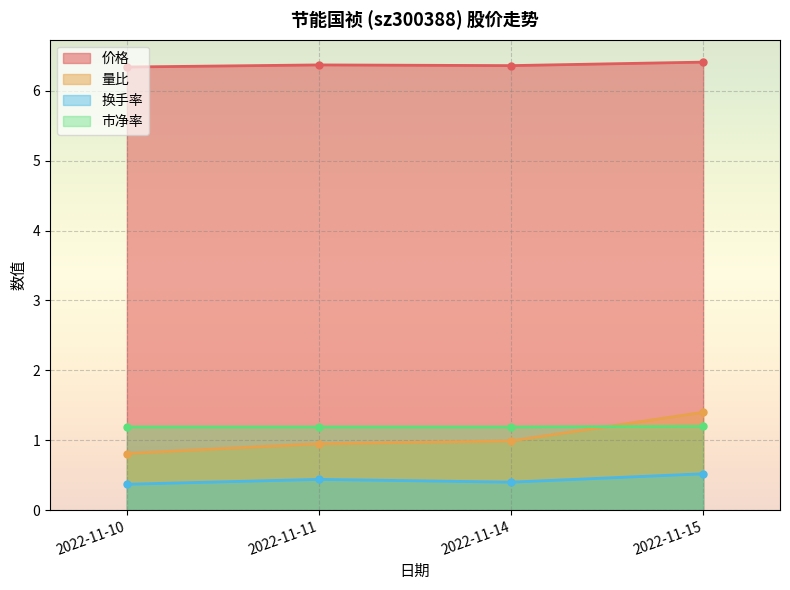

What is the average value of the 市净率 series?

1.2